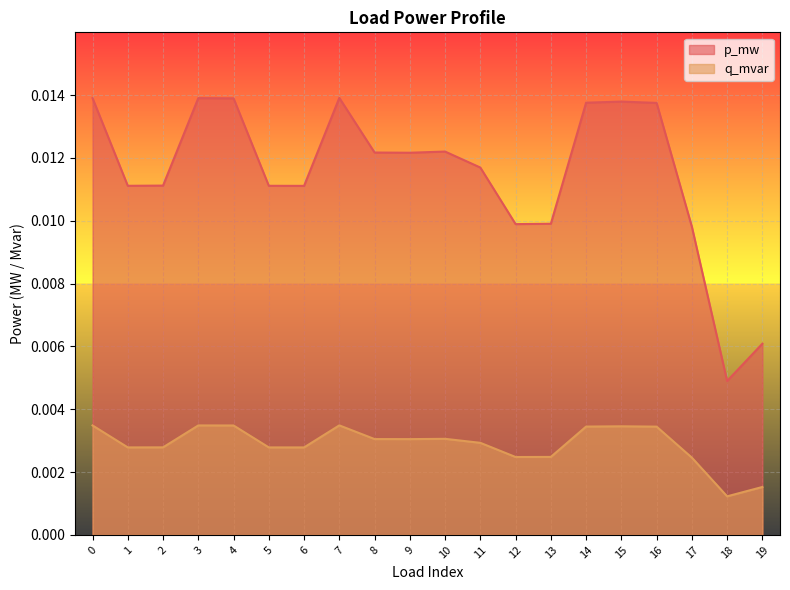

At which category is the sum across all series the highest?

7